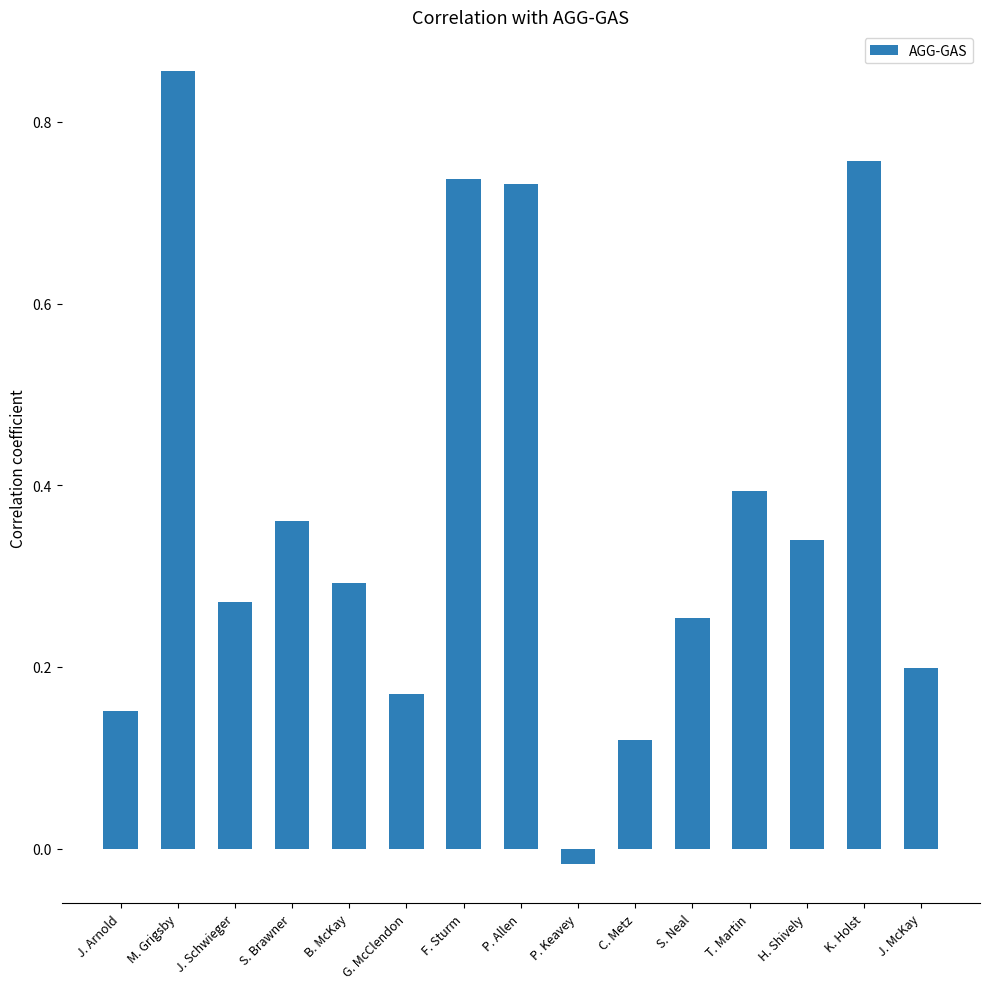

What position from the left is B. McKay?

5